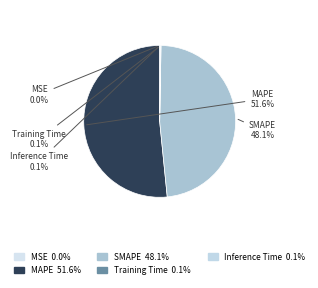

Which slice is the largest?

MAPE